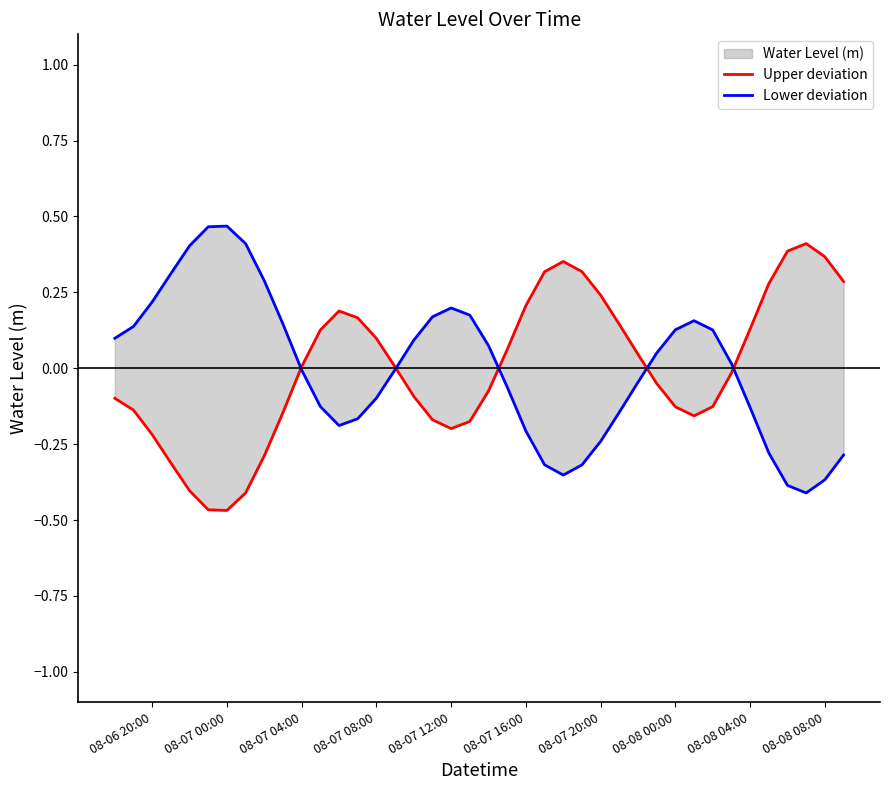

At which category is the sum across all series the highest?

08-06 20:00